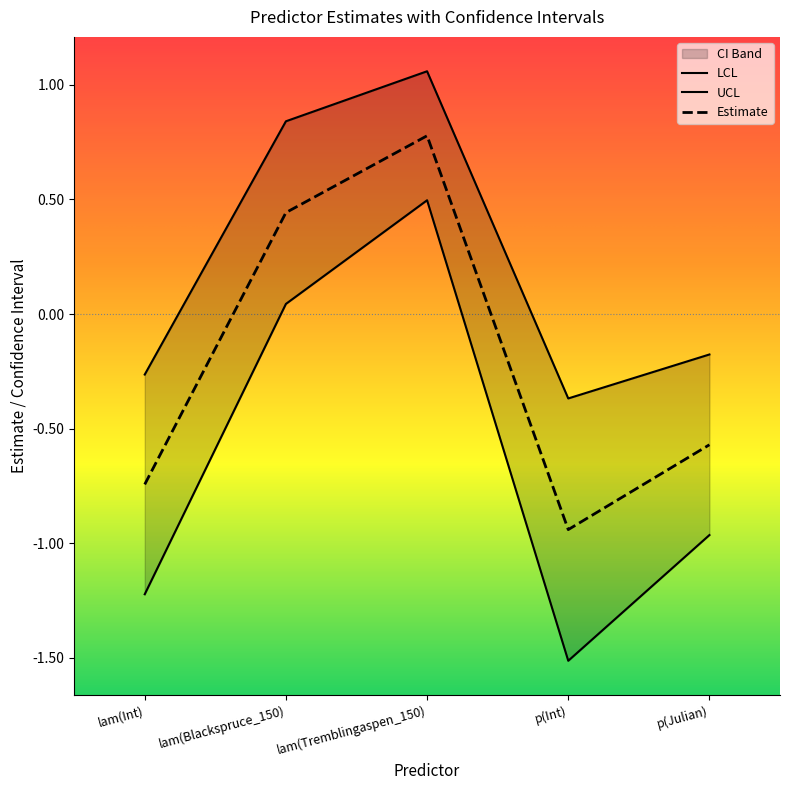

List the labels in order of LCL value, largest first.

lam(Tremblingaspen_150), lam(Blackspruce_150), p(Julian), lam(Int), p(Int)